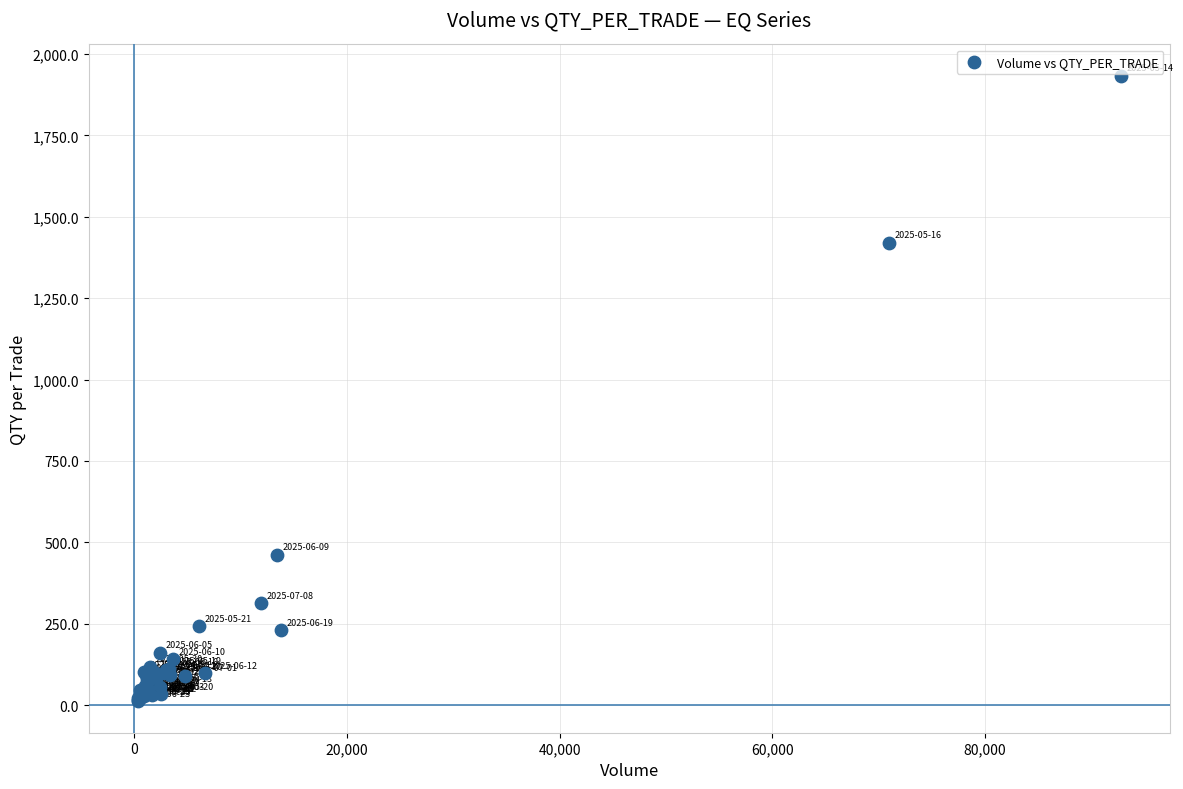

What Y value in the scatter plot is closest to 972?

1419.7